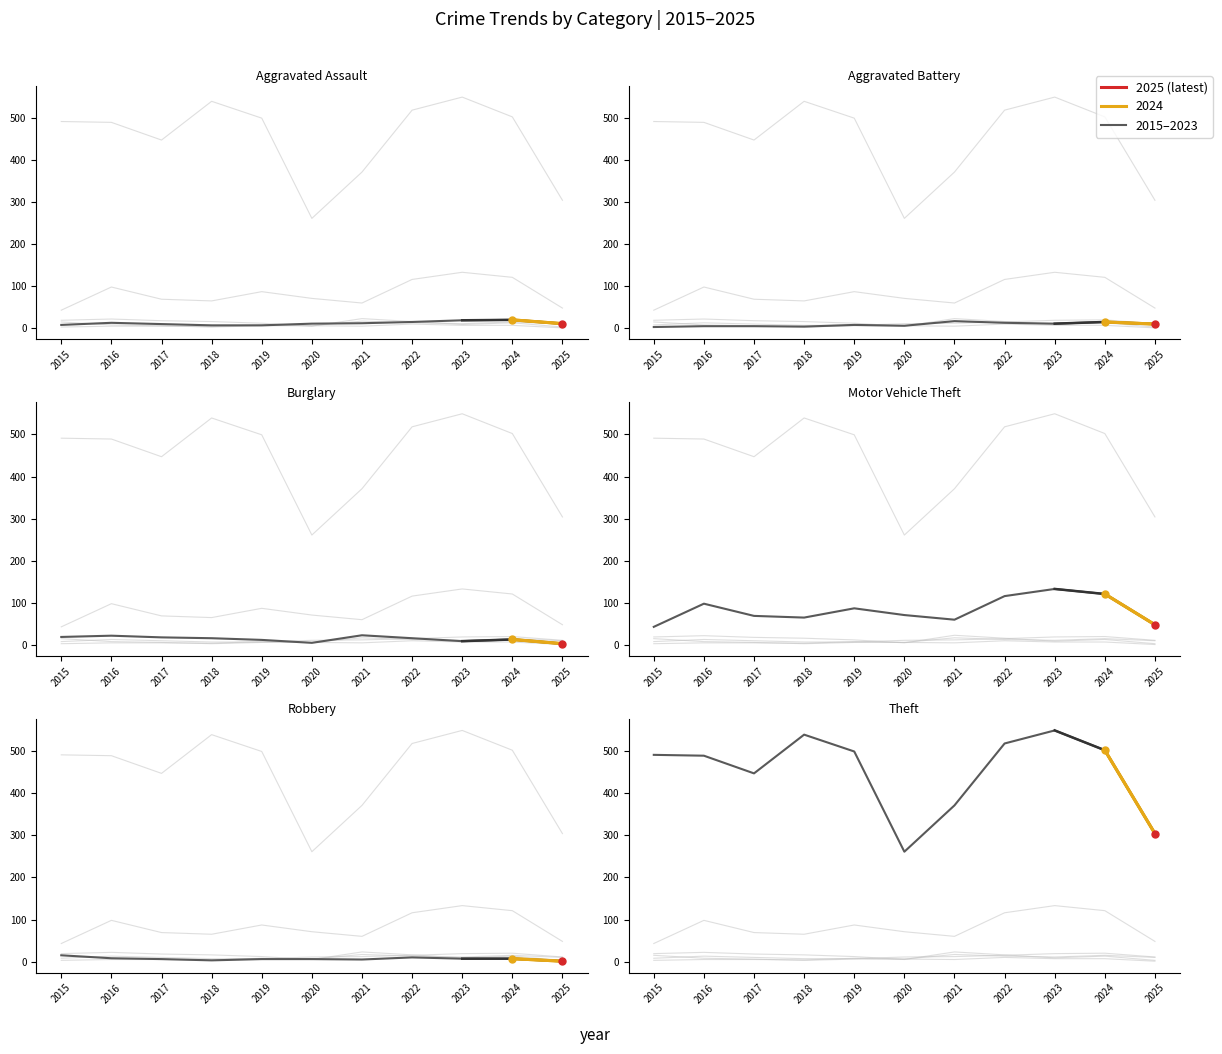

The value of Motor Vehicle Theft at 2018 is 27. True or false?

False